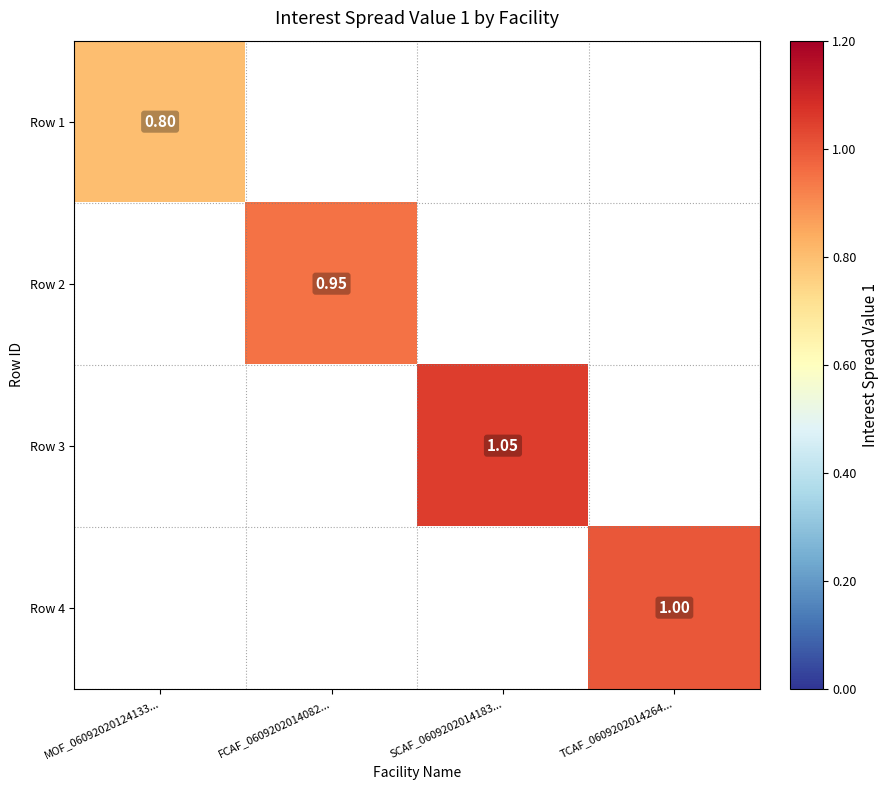

Is the value of Row 1 at MOF_06092020124133... greater than the value of Row 2 at FCAF_0609202014082...?

No